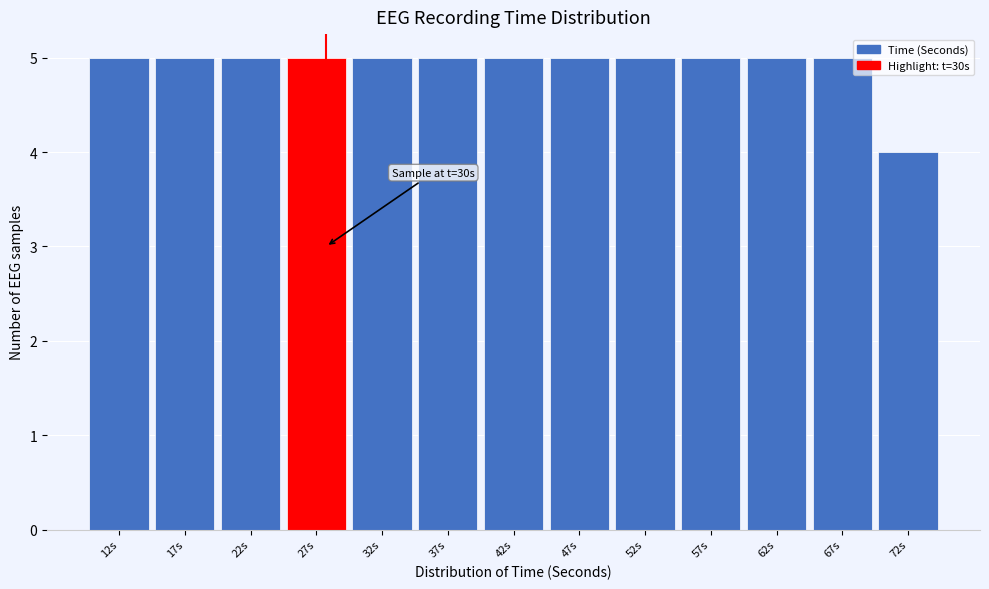

Reading left to right, what are all the values shown in this chart?

12s=5	17s=5	22s=5	27s=5	32s=5	37s=5	42s=5	47s=5	52s=5	57s=5	62s=5	67s=5	72s=4